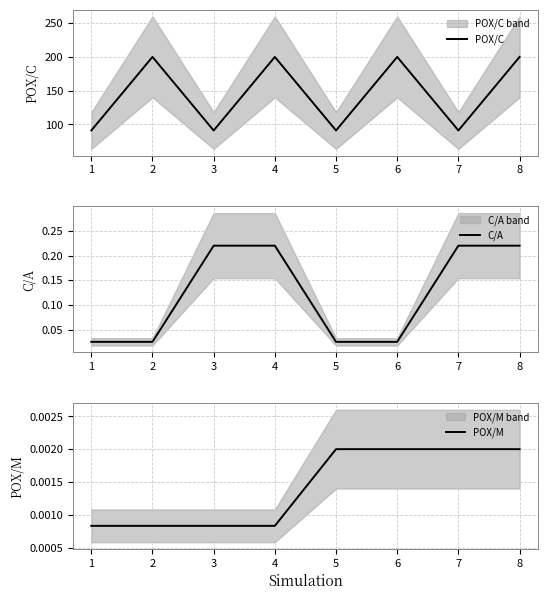

Is it true that POX/C equals 200.0 at 4?

True